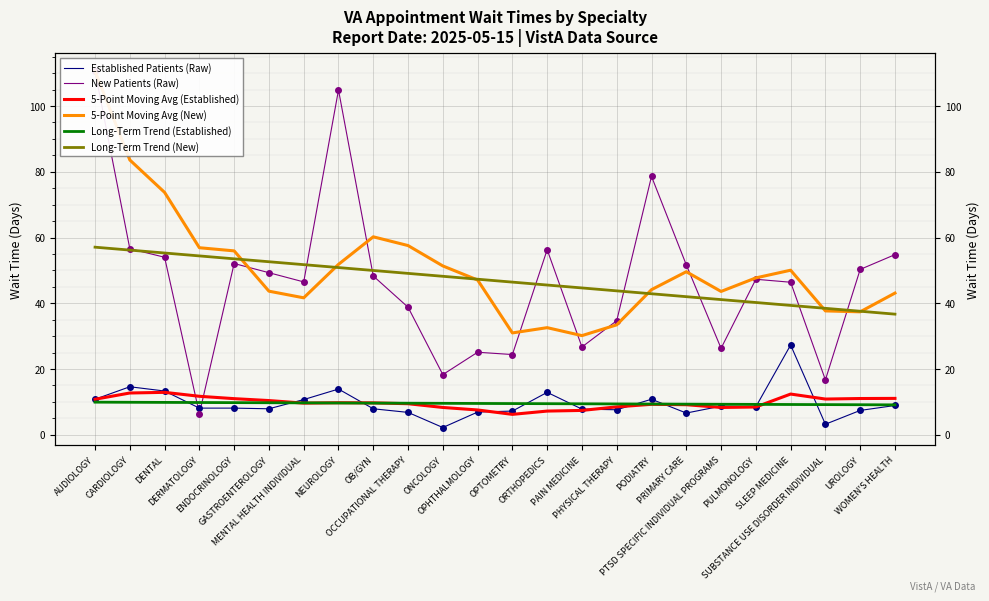

Is the value of 5-Point Moving Avg (New) at CARDIOLOGY greater than the value of 5-Point Moving Avg (Established) at SLEEP MEDICINE?

Yes